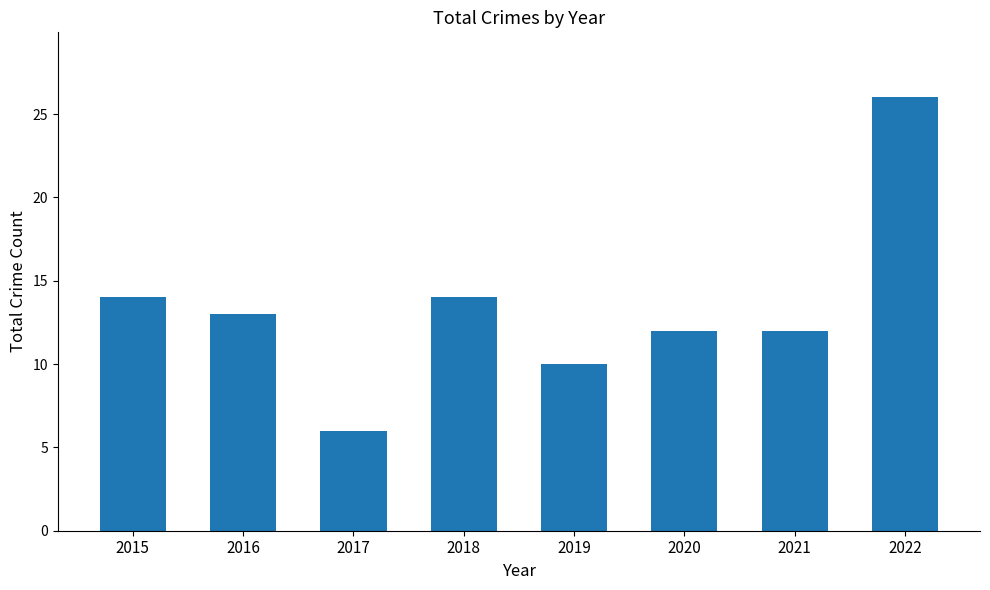

At which category does the chart reach its minimum across all series?

2017